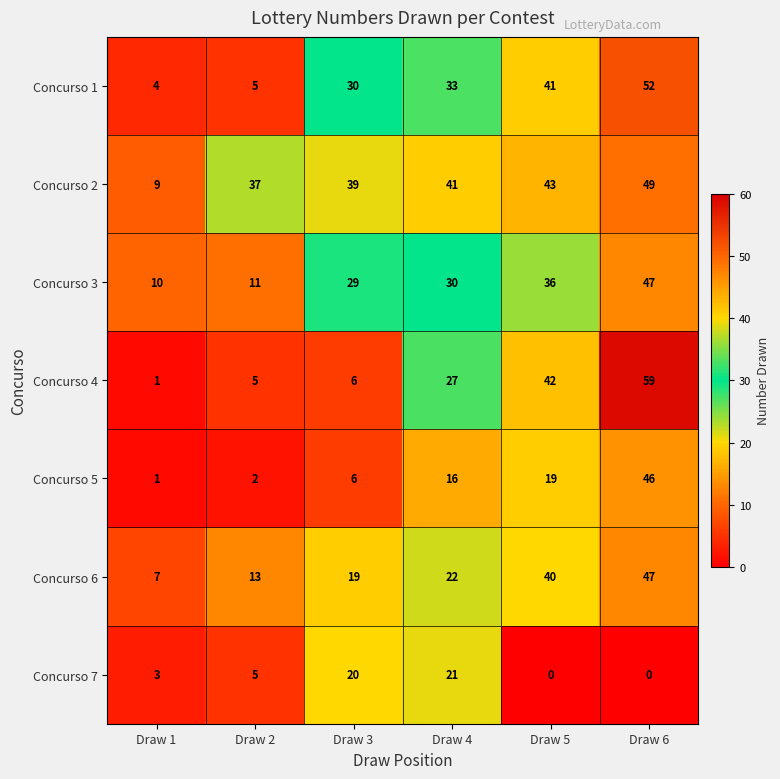

The value of Concurso 6 at Draw 3 is 19. True or false?

True